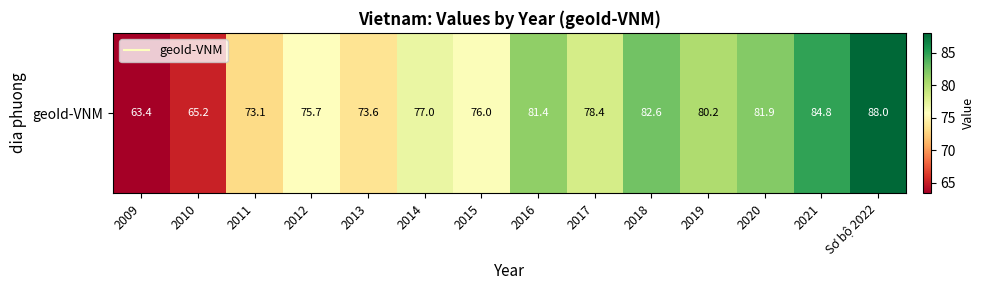

List the labels in order of value, smallest first.

2009, 2010, 2011, 2013, 2012, 2015, 2014, 2017, 2019, 2016, 2020, 2018, 2021, Sơ bộ 2022